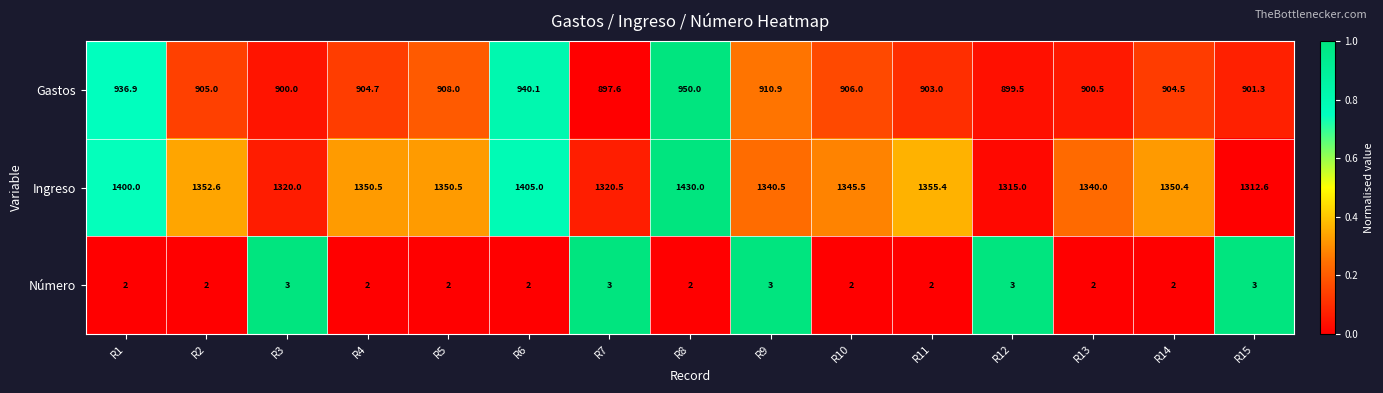

What is the greatest value displayed?

1430.0